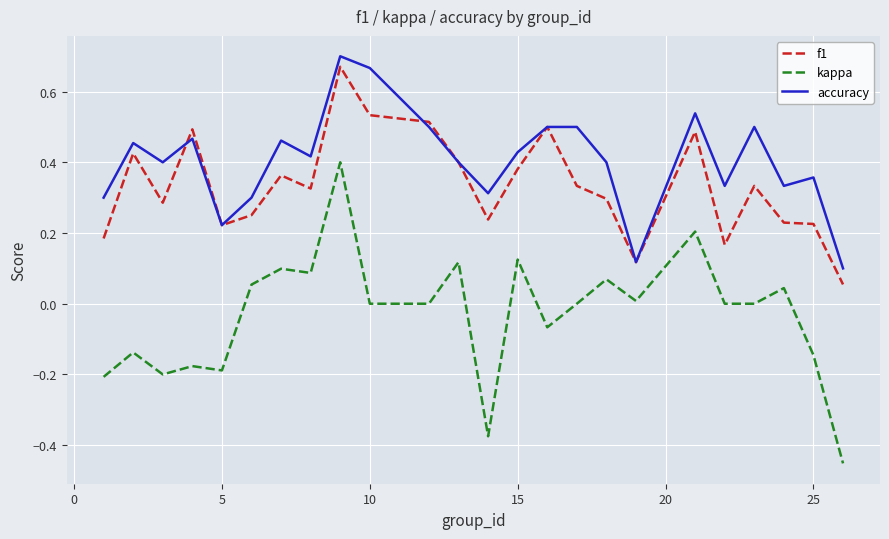

Which series has the largest total across all categories?

accuracy